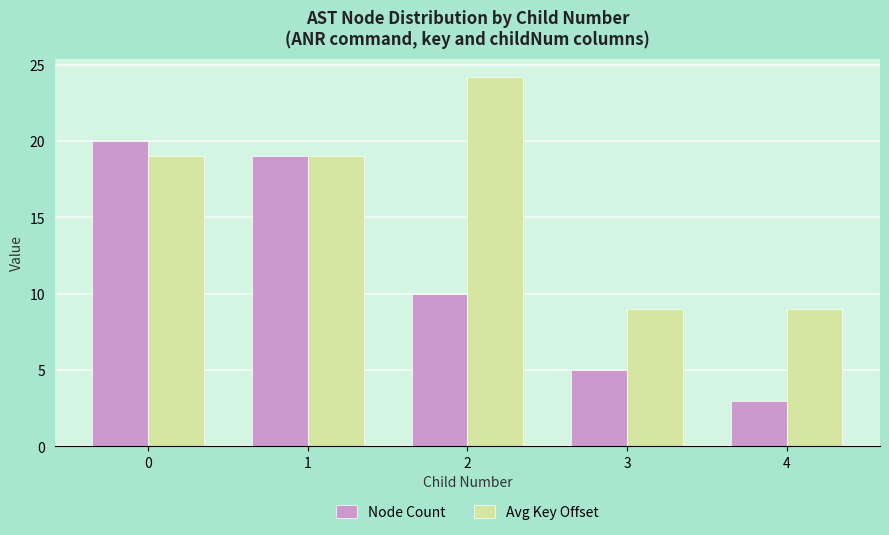

List the labels in order of Node Count value, smallest first.

4, 3, 2, 1, 0